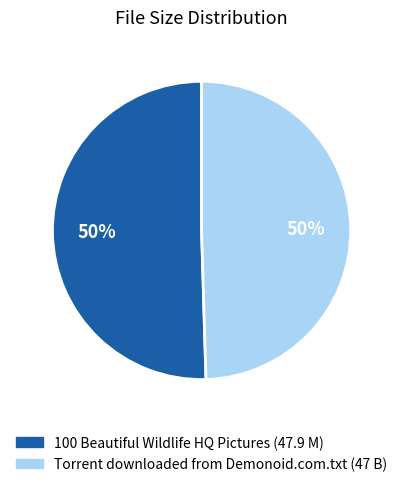

To the nearest percent, what is the combined percentage of 100 Beautiful Wildlife HQ Pictures and Torrent downloaded from Demonoid.com.txt?

100%